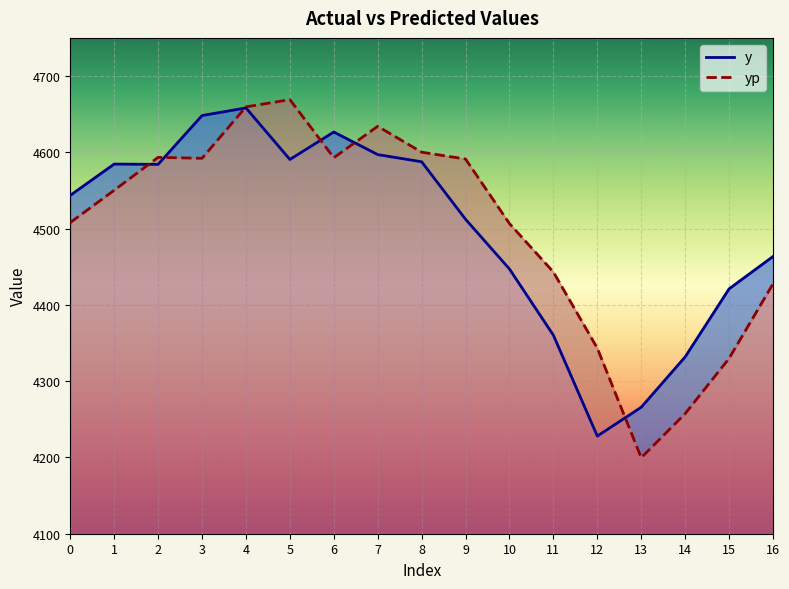

Is it true that yp equals 4343.2 at 12?

True